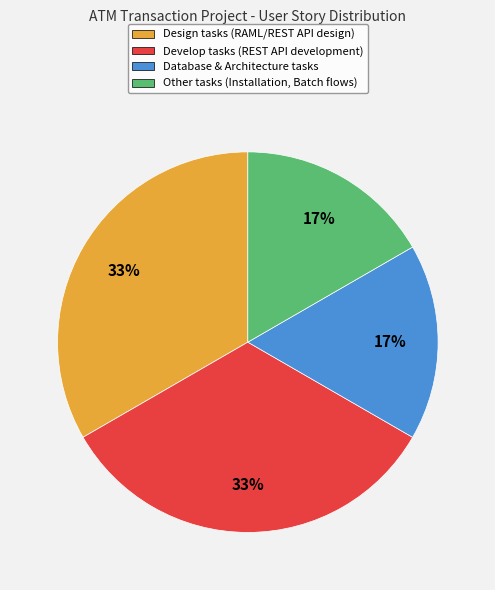

To the nearest percent, what percentage of the pie is Develop?

33%